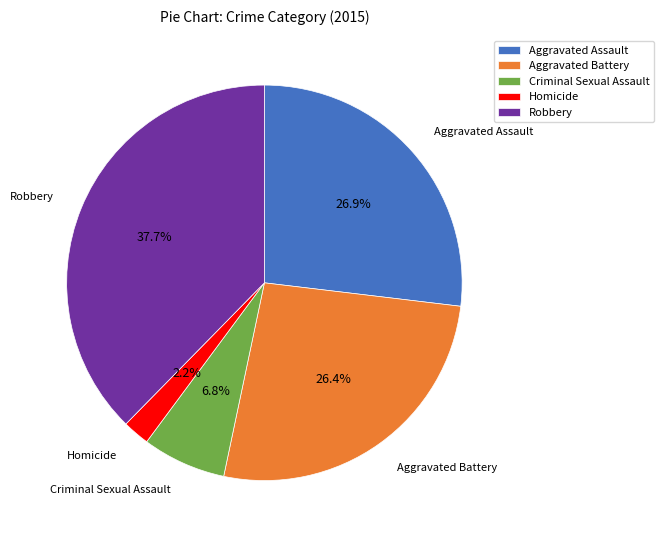

What percentage do Homicide and Robbery together represent?

39.9%